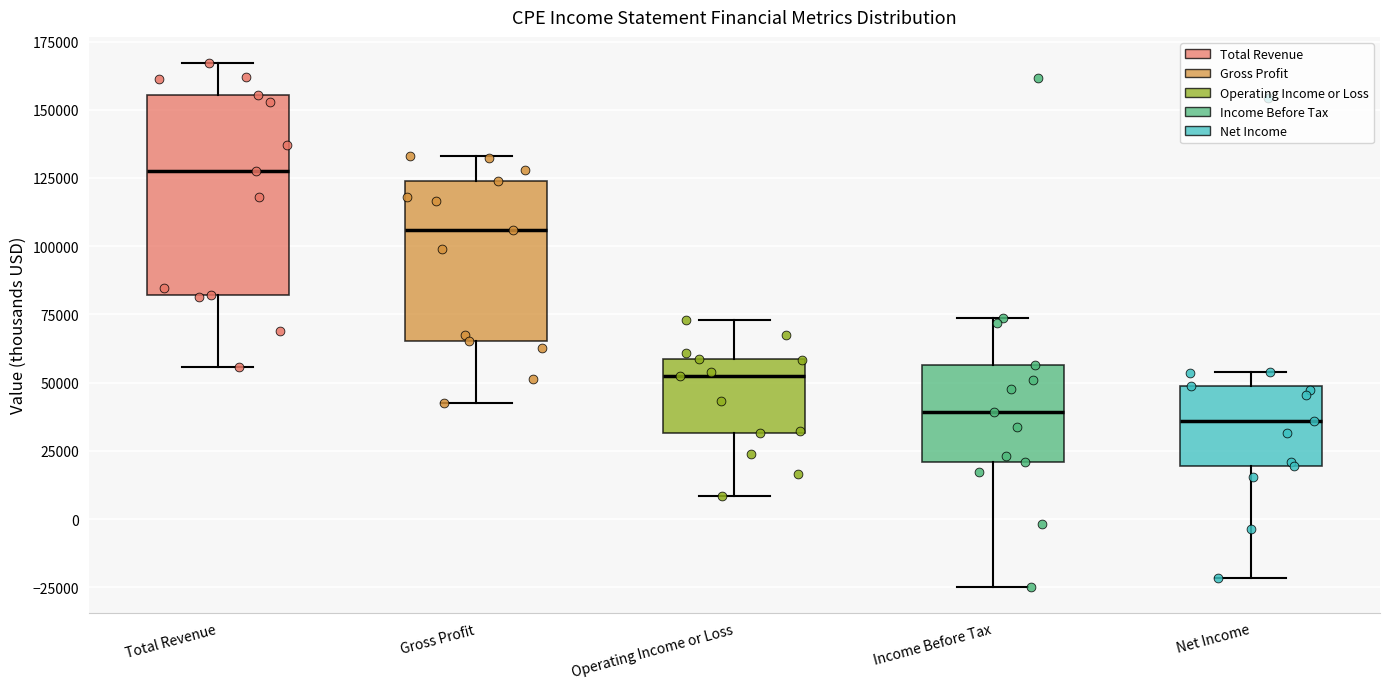

Reading left to right, transcribe this box plot: for each box, give where its median line is, the range the box spans, and where its two whiskers end, as read against the y-axis. The values are not printed on the chart, so give them approximately, as read against the axis.

Total Revenue: median 125000, box 80000 to 155000, whiskers 55000 to 165000
Gross Profit: median 105000, box 65000 to 125000, whiskers 45000 to 135000
Operating Income or Loss: median 55000, box 30000 to 60000, whiskers 10000 to 75000
Income Before Tax: median 40000, box 20000 to 55000, whiskers -25000 to 75000
Net Income: median 35000, box 20000 to 50000, whiskers -20000 to 55000